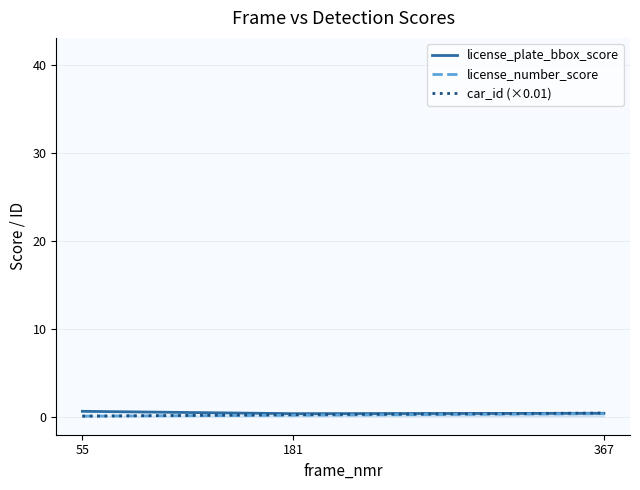

How many lines are shown in the chart?

3